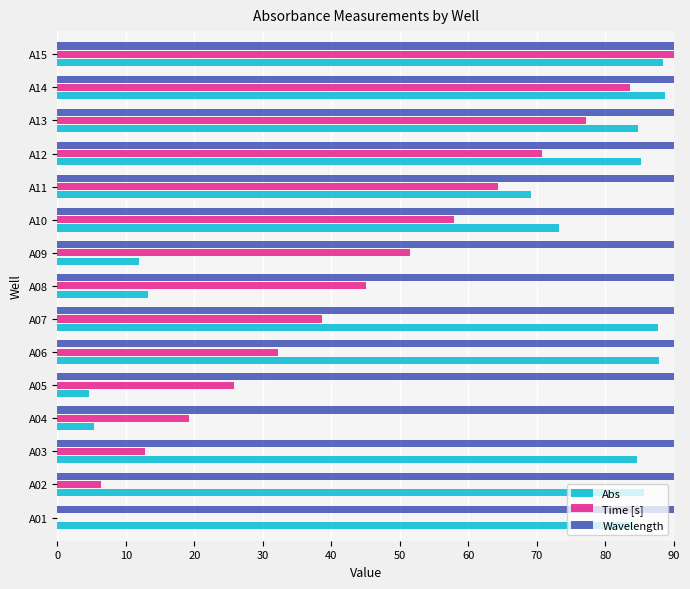

What is the sum of the Abs values at A01 and A03?

168.7